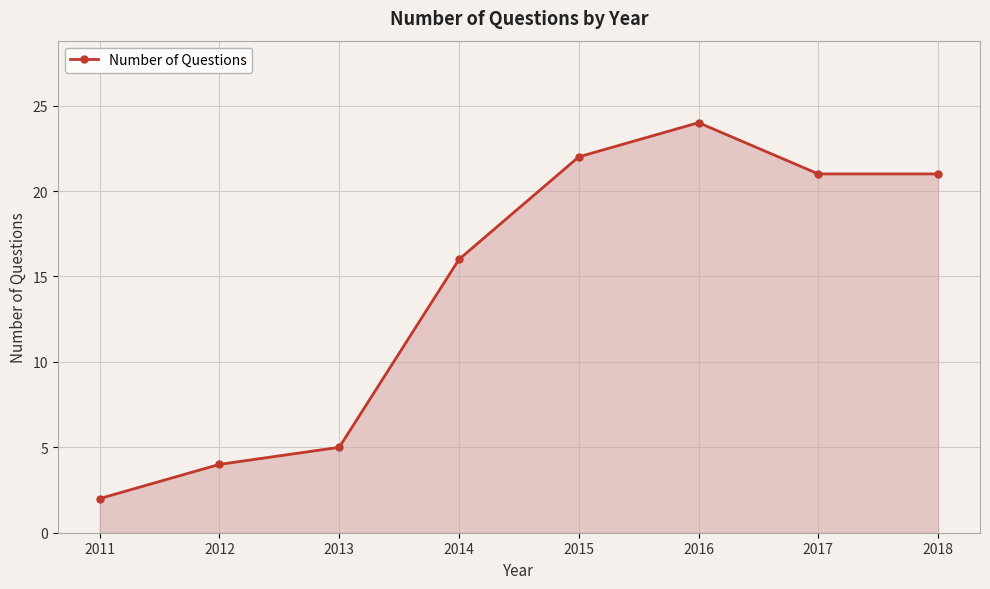

How many points are higher than both their immediate neighbors (excluding endpoints)?

1